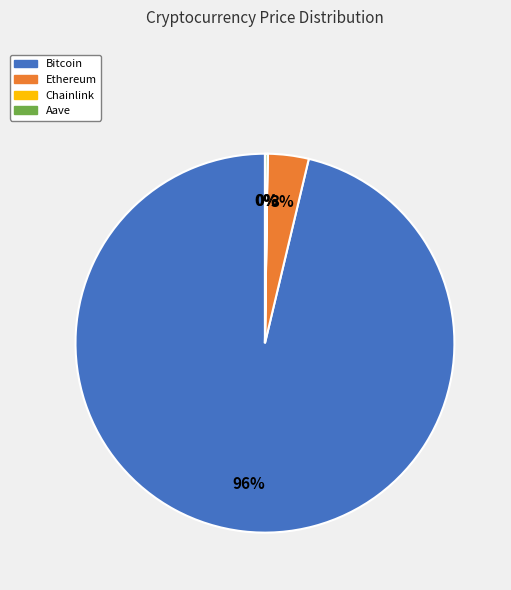

To the nearest percent, what percentage of the pie is Ethereum?

3%